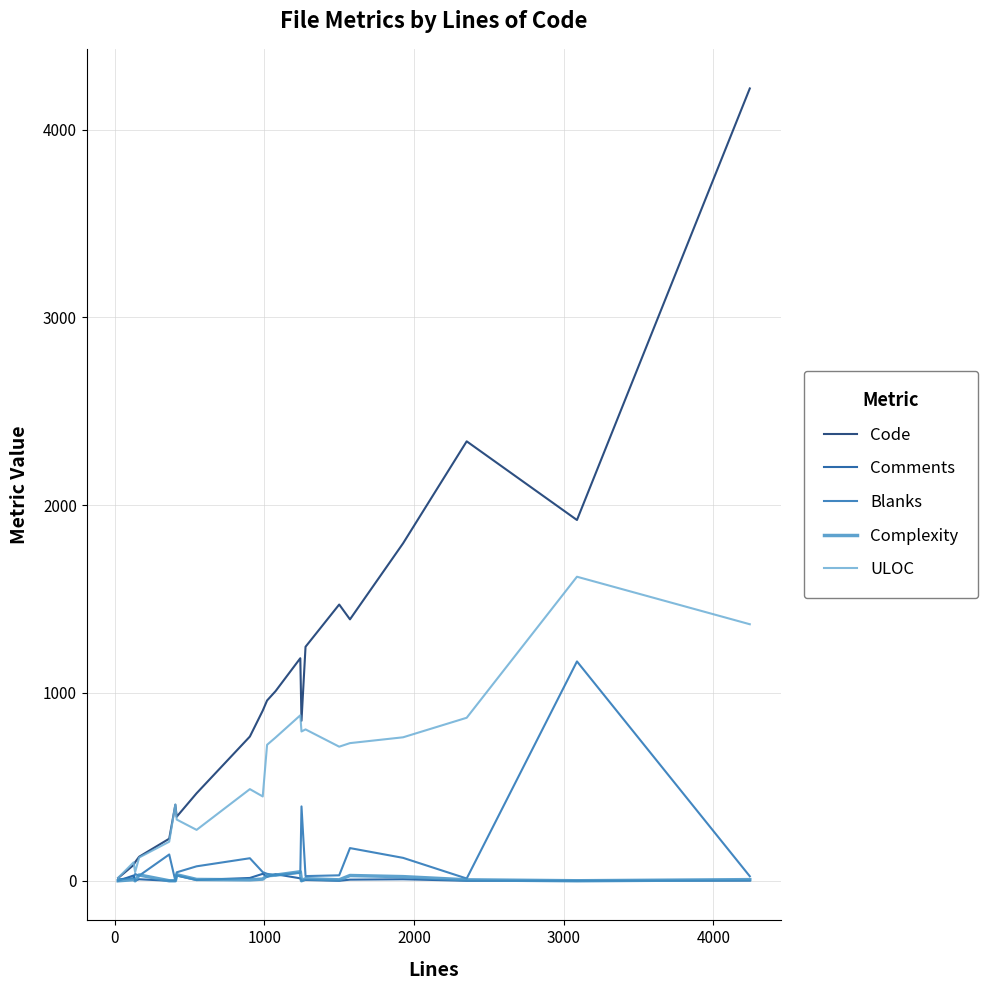

What is the maximum value shown in the chart?

4219